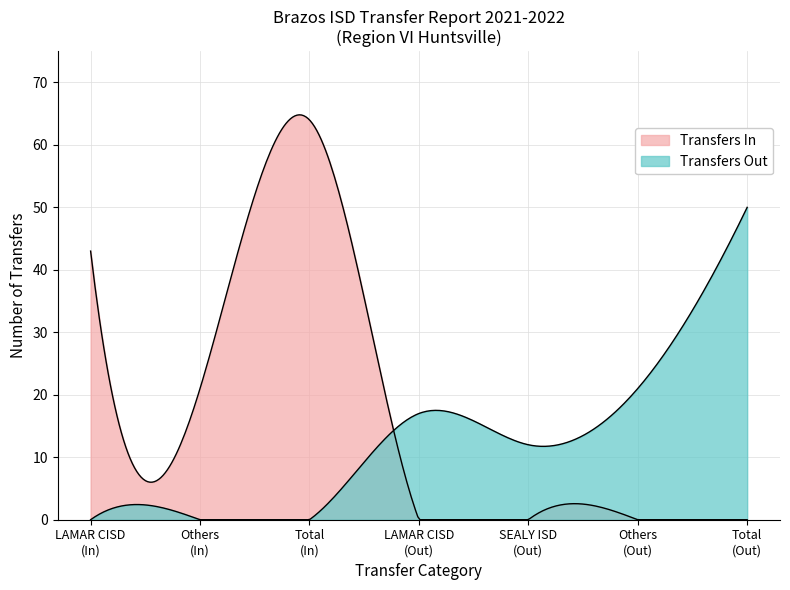

True or false: Transfers In and Transfers Out intersect in this chart.

True